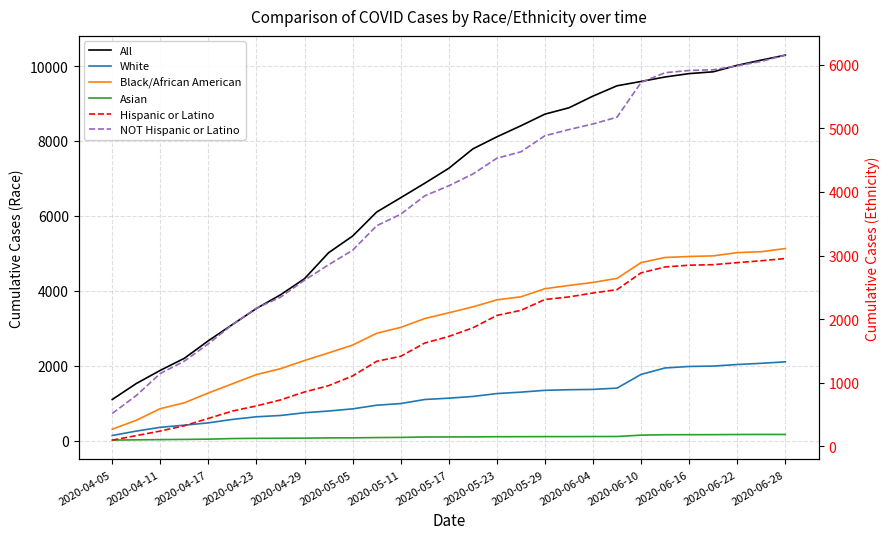

Reading right to left, list all the values displayed in this chart.

All: 10292	10159	10020	9847	9799	9709	9589	9474	9199	8886	8717	8406	8110	7788	7270	6871	6485	6102	5461	5016	4323	3892	3528	3098	2666	2197	1875	1523	1097
White: 2103	2063	2031	1989	1979	1939	1767	1401	1366	1358	1342	1293	1255	1178	1132	1097	988	944	847	789	743	670	635	565	473	411	354	253	135
Black/African American: 5128	5043	5019	4932	4916	4889	4753	4331	4223	4142	4055	3839	3757	3570	3412	3258	3022	2865	2550	2341	2138	1919	1762	1517	1271	1009	852	542	303
Asian: 163	164	162	158	157	156	145	109	108	106	106	104	103	98	97	95	85	80	73	72	65	62	60	54	38	31	26	20	12
Hispanic or Latino: 2953	2918	2888	2856	2848	2820	2728	2464	2411	2349	2309	2138	2058	1863	1728	1624	1416	1337	1107	954	855	730	636	555	439	324	241	169	98
NOT Hispanic or Latino: 6150	6052	5982	5920	5909	5874	5721	5175	5068	4980	4883	4630	4529	4281	4096	3938	3649	3468	3083	2854	2613	2345	2173	1914	1613	1340	1146	799	517